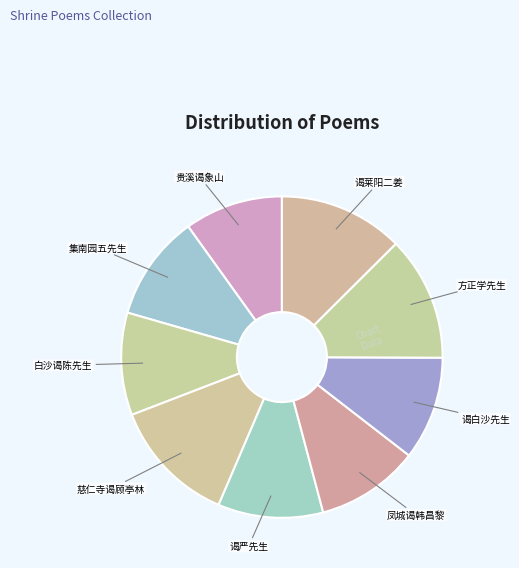

Does any single category account for the majority?

No